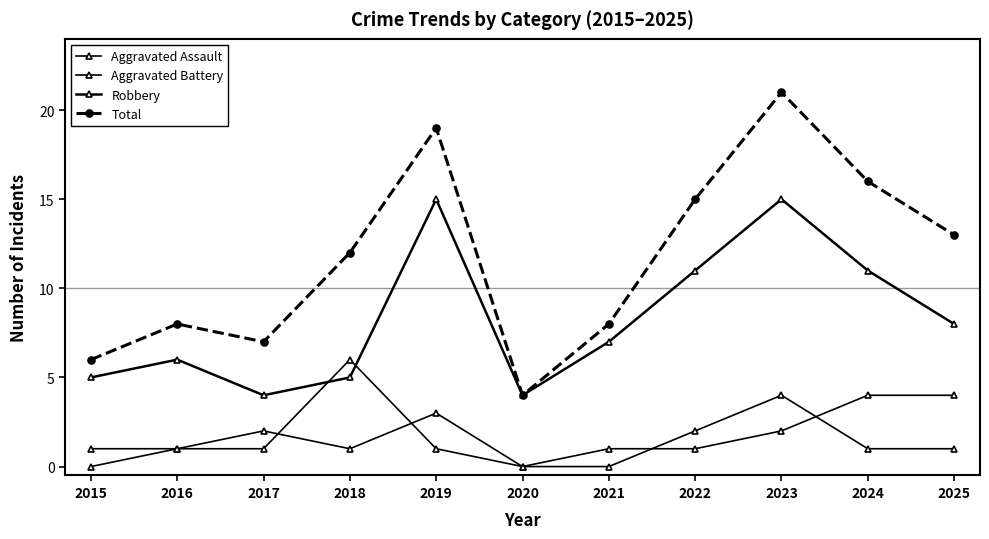

True or false: Total and Aggravated Assault cross at least once.

False